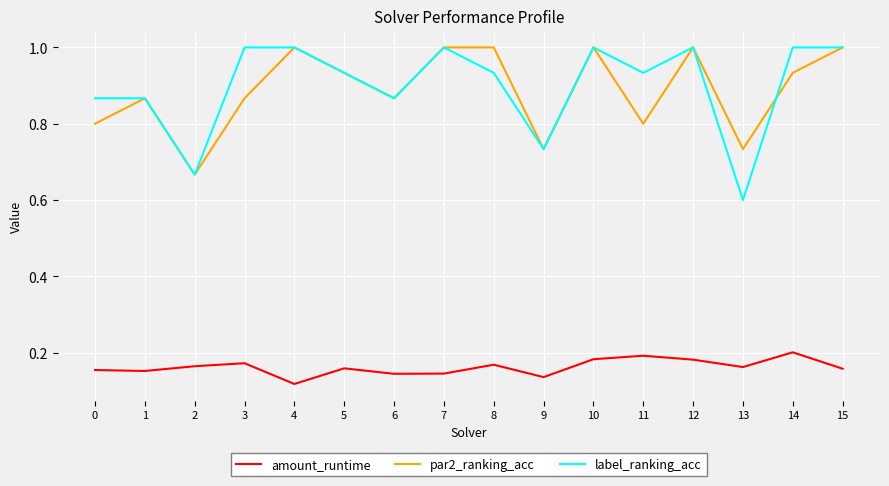

What is the spread (max minus min) of values at 2?

0.5